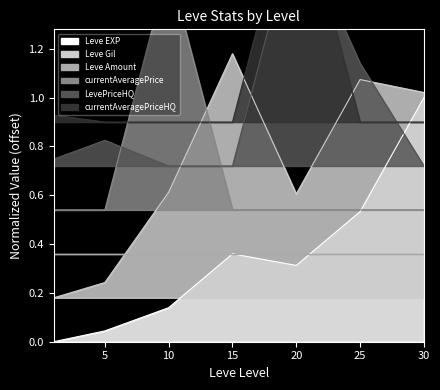

True or false: Leve EXP and LevePriceHQ cross at least once.

True